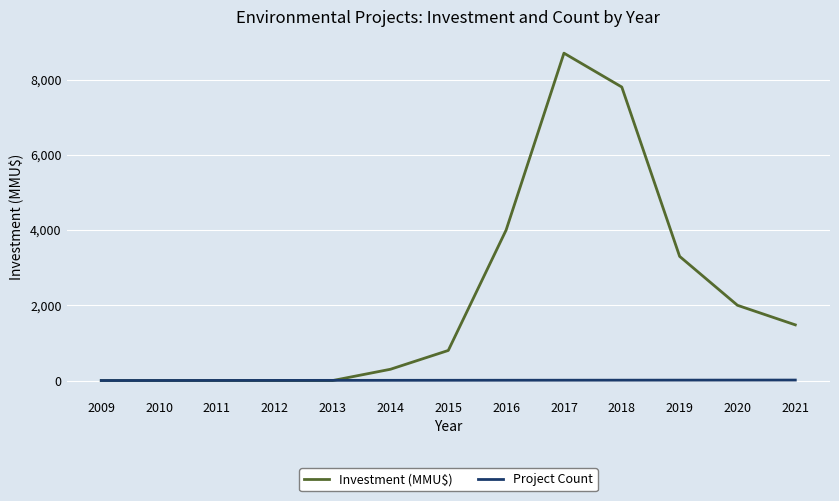

Which series has the largest total across all categories?

Investment (MMU$)